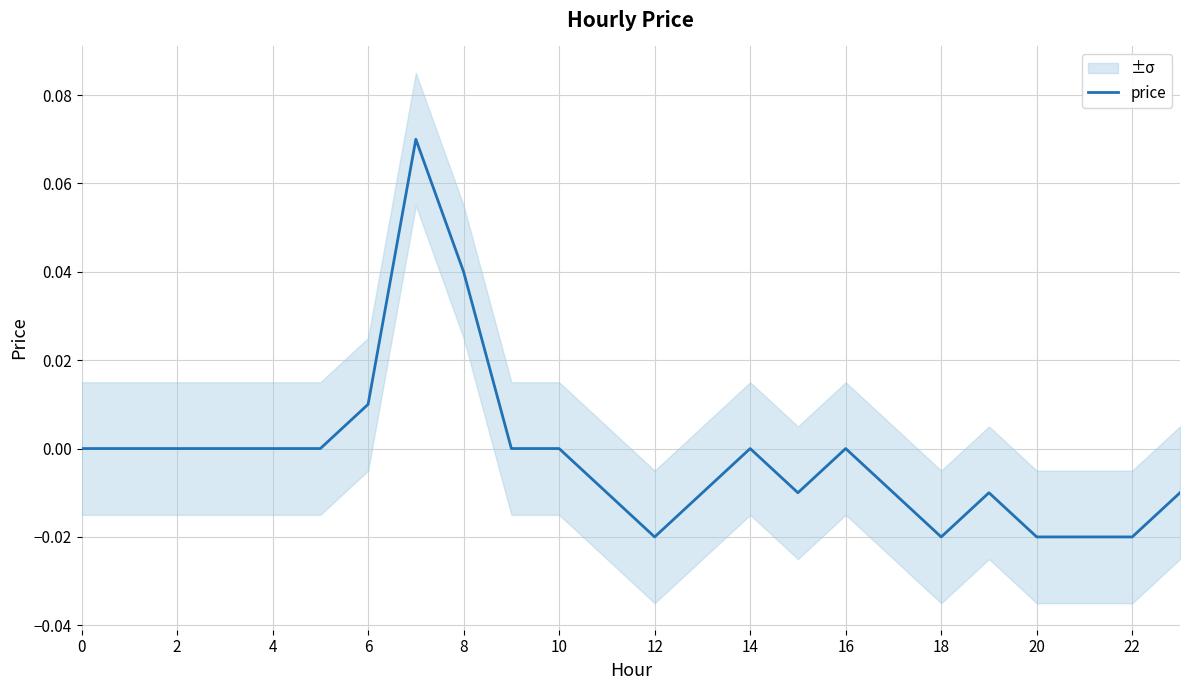

Count the values in the range 0 to 1.

13